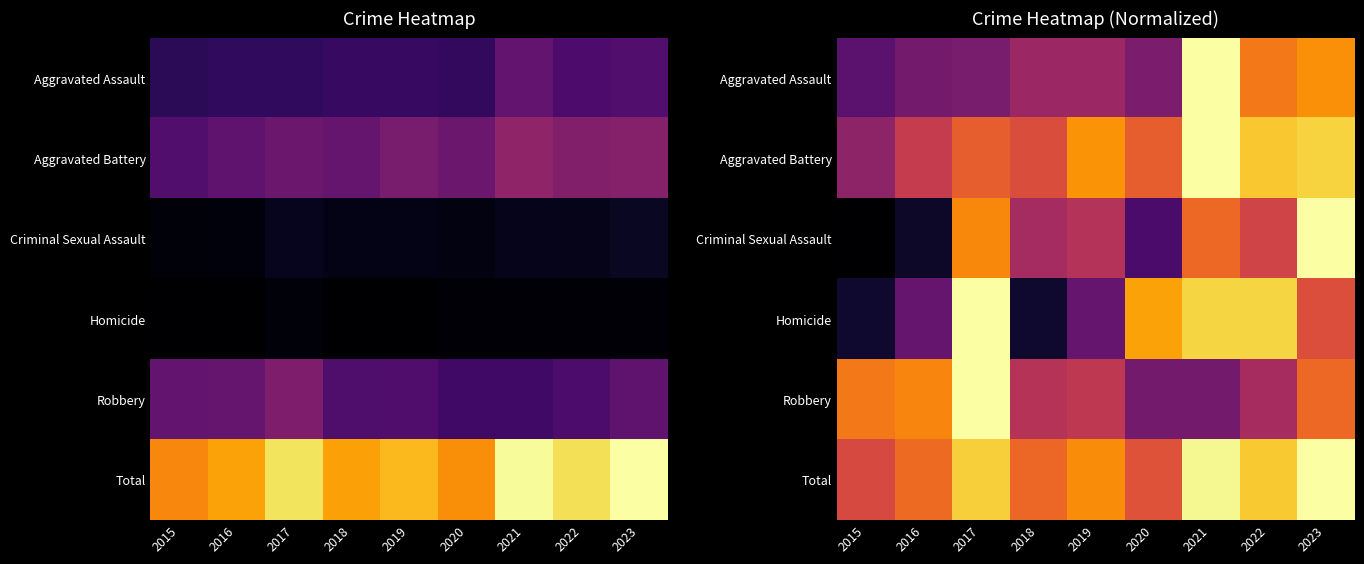

Between 2021 and 2019, which is larger?

2021